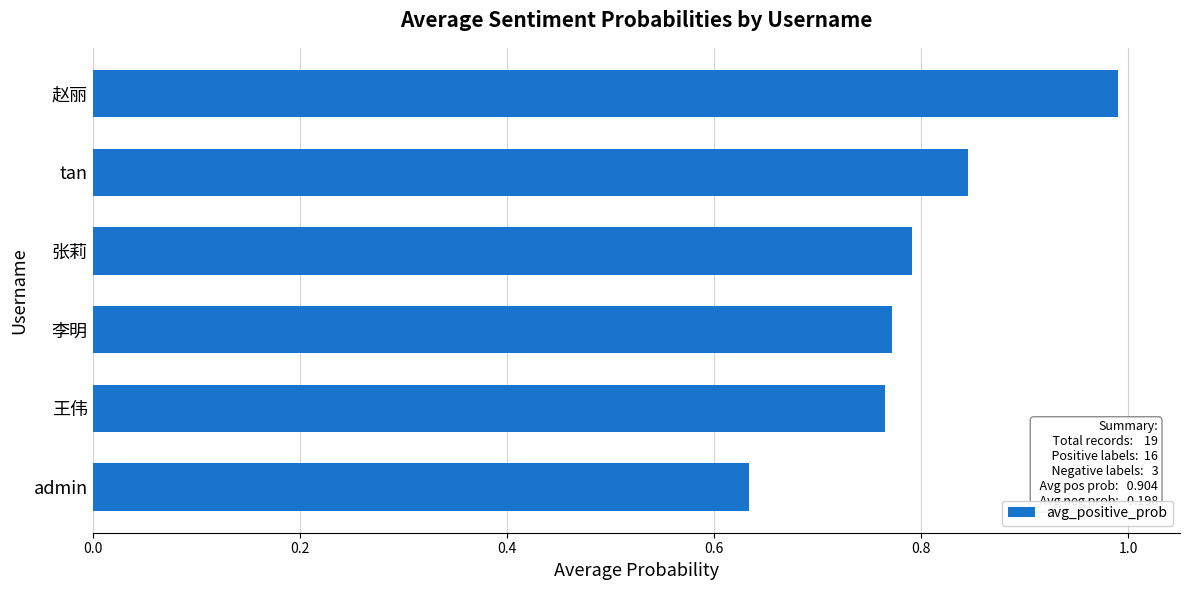

What is the sum of all values?

4.8